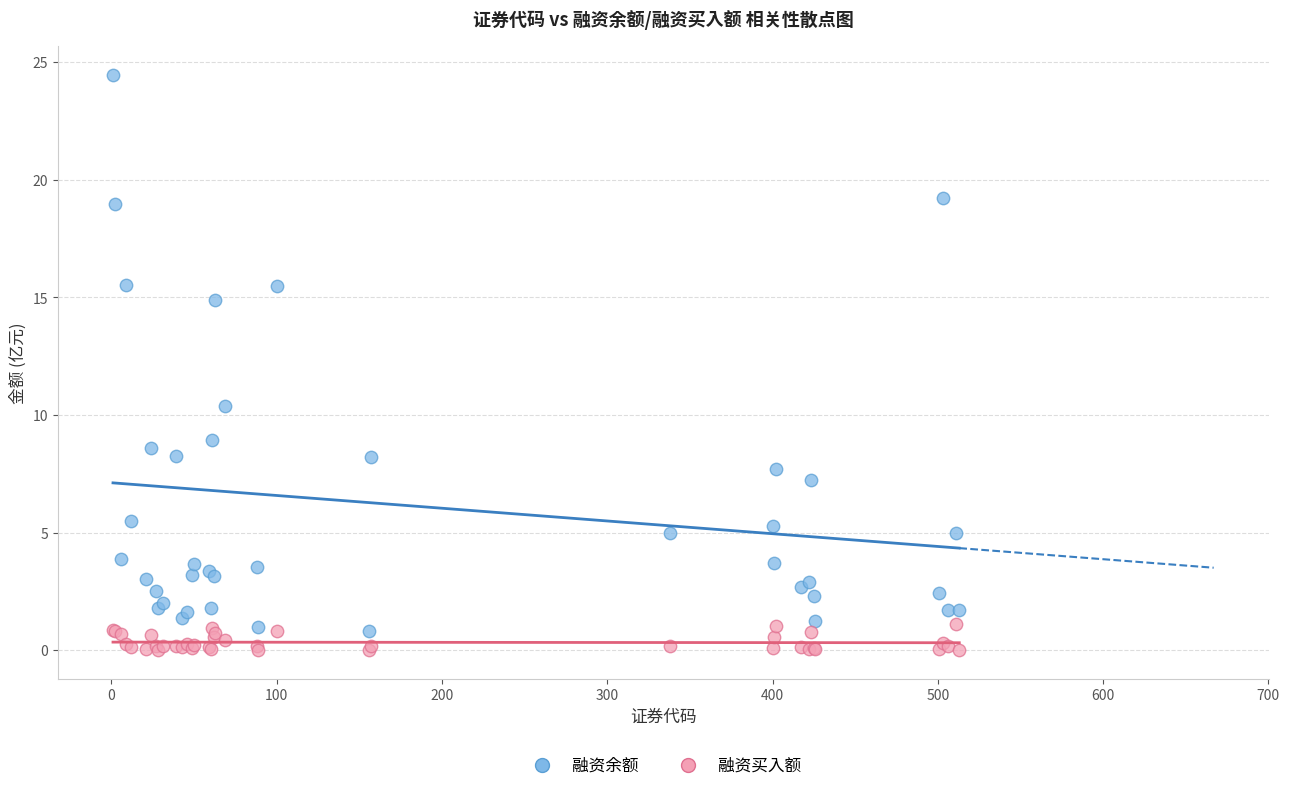

Which series has the widest spread of Y values?

融资余额